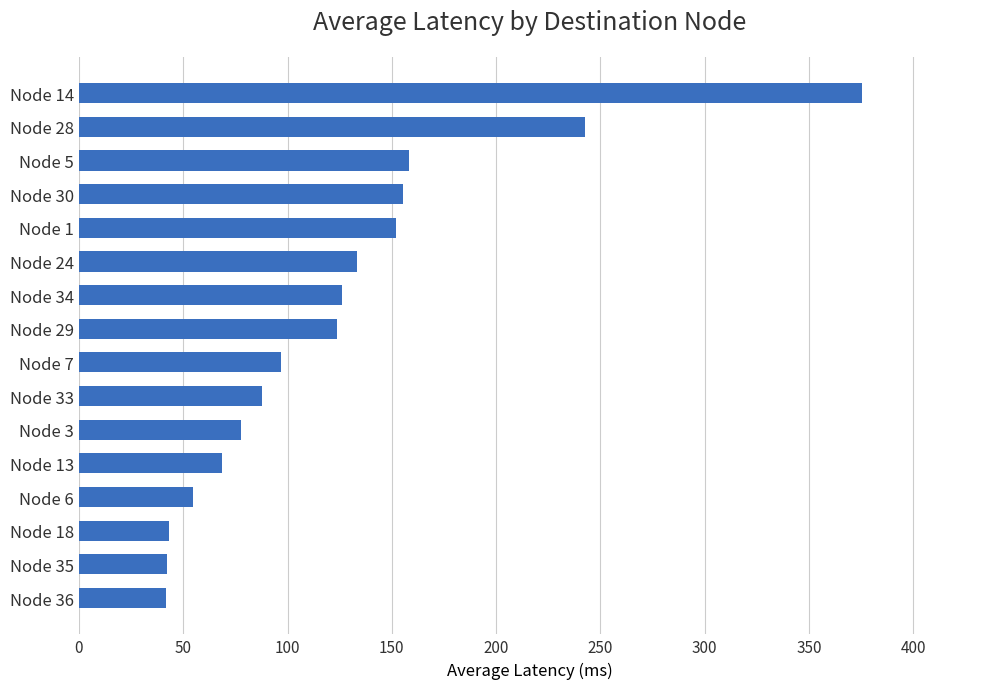

Are the bars horizontal?

Yes